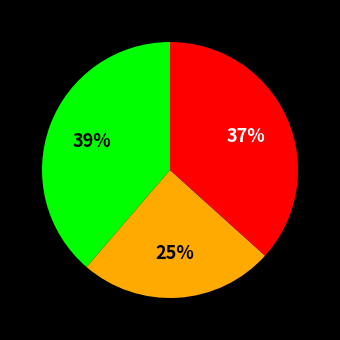

To the nearest percent, what is the difference between the largest and smallest slice percentages?

14%